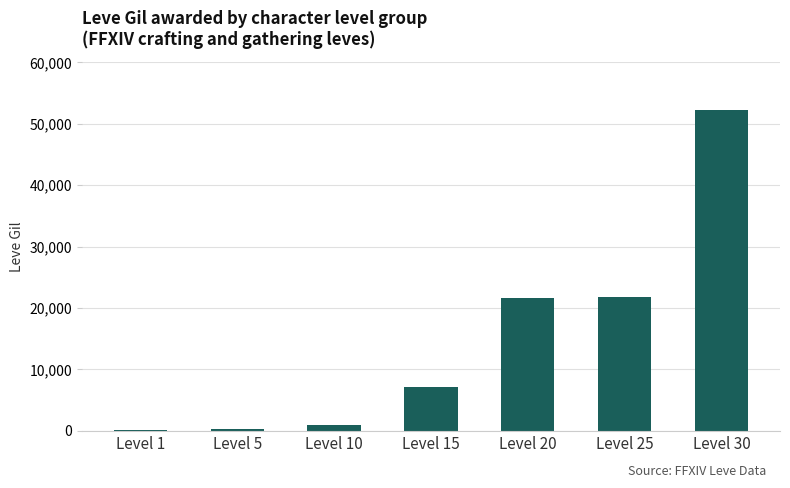

How many distinct data groups are displayed?

1